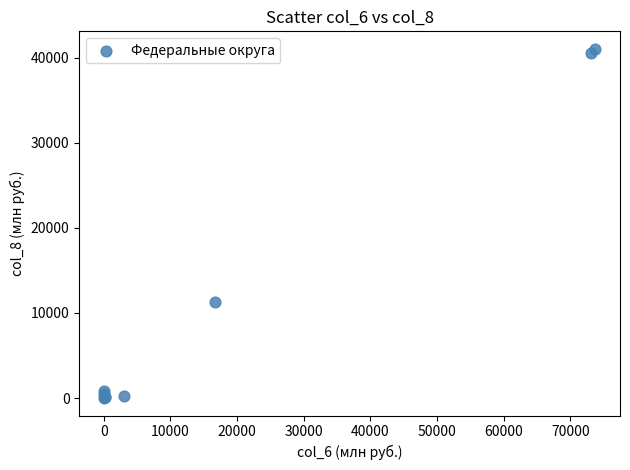

What Y value in the scatter plot is closest to 20517?

11228